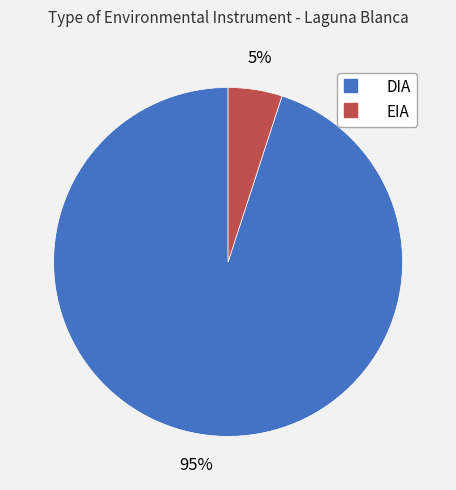

Which slice is the smallest?

EIA